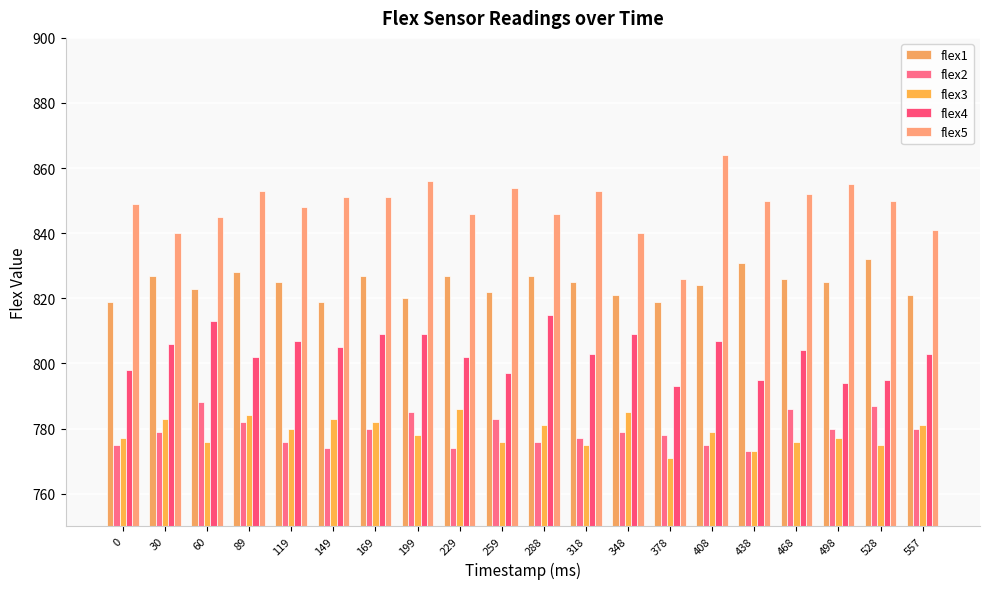

Rank the series by their maximum value, from highest to lowest.

flex5, flex1, flex4, flex2, flex3